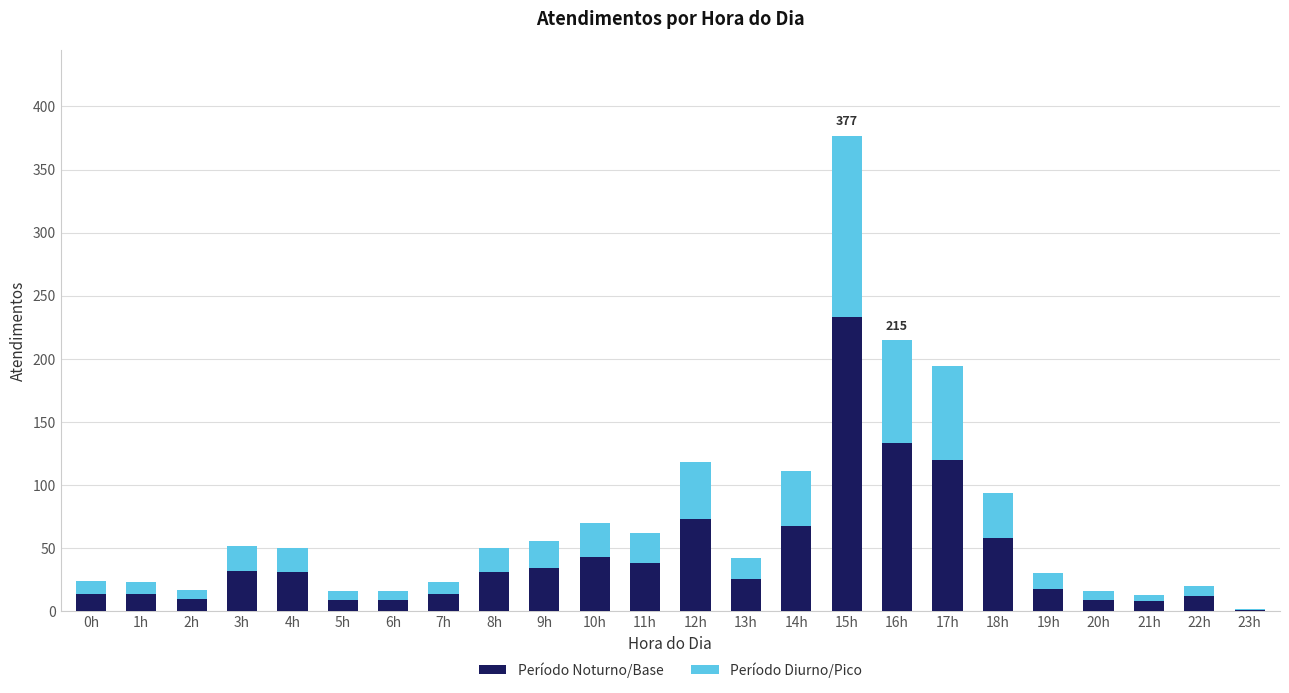

The value of Período Noturno/Base at 16h is 133. True or false?

True